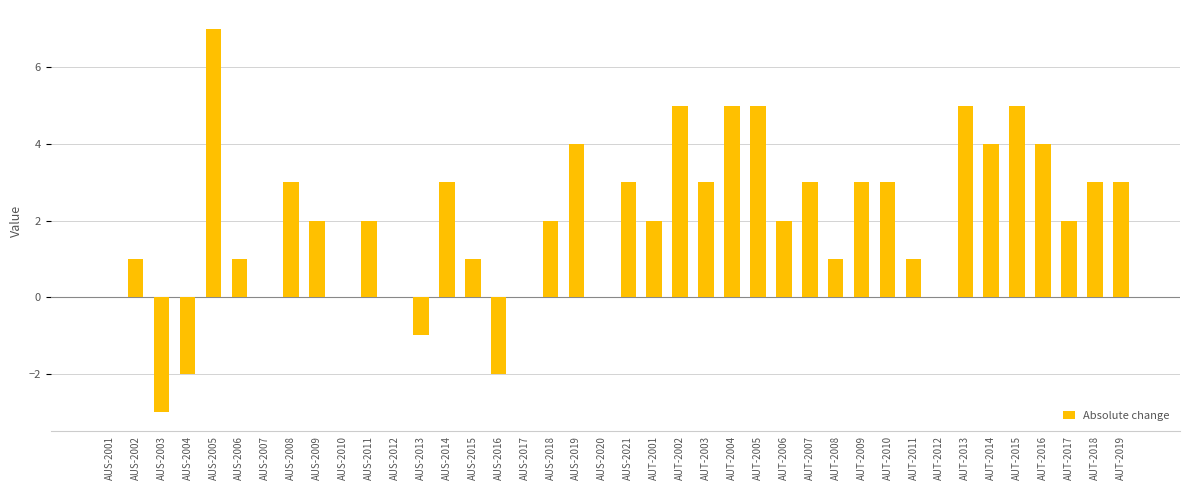

What is the change in value from AUS-2002 to AUT-2017?

+1